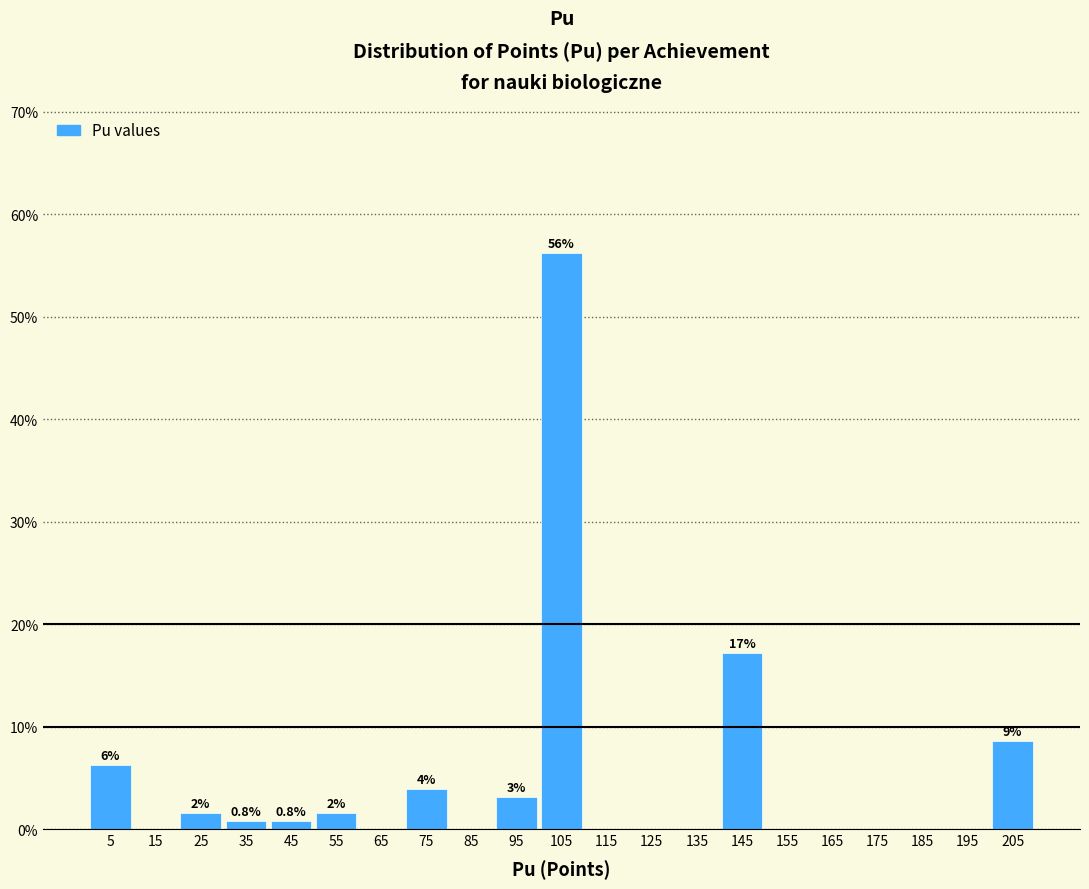

Over which range of the x-axis is the bar tallest?

100 to 110